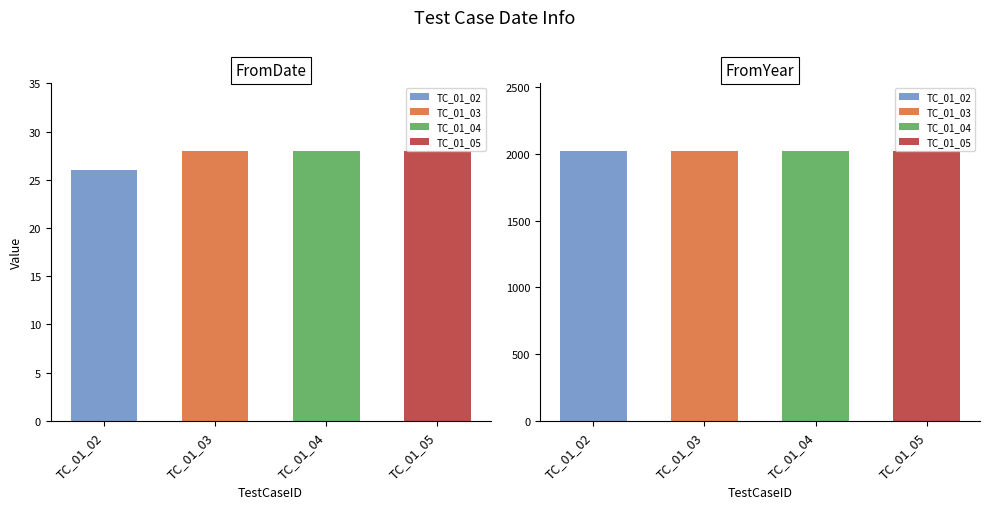

At which label does FromDate reach its peak?

TC_01_03